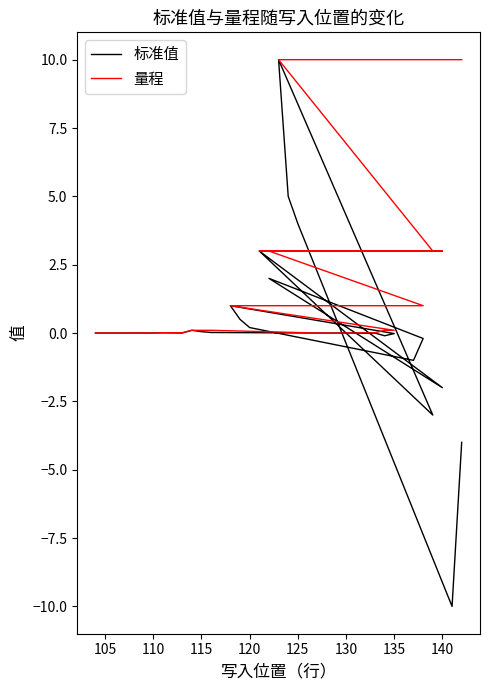

At which category does 标准值 reach its first local peak?

115